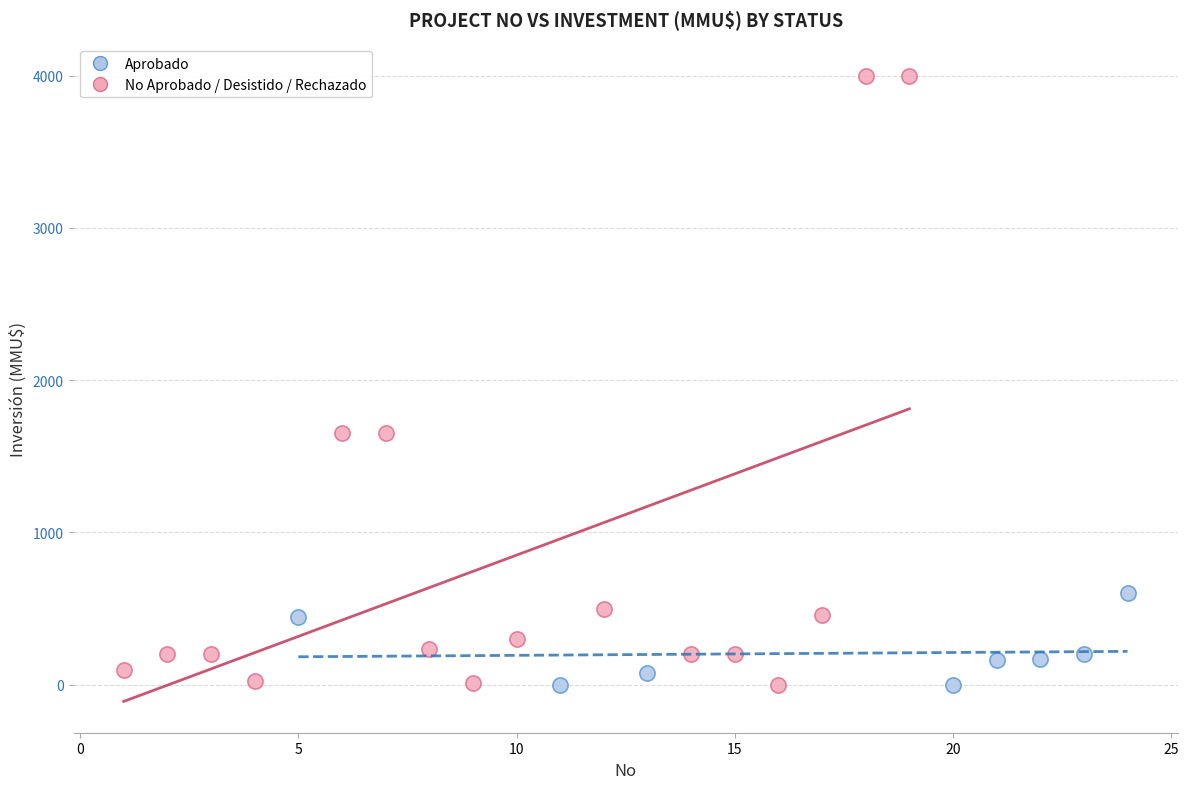

Which series has the largest Y range (max minus min)?

No Aprobado / Desistido / Rechazado